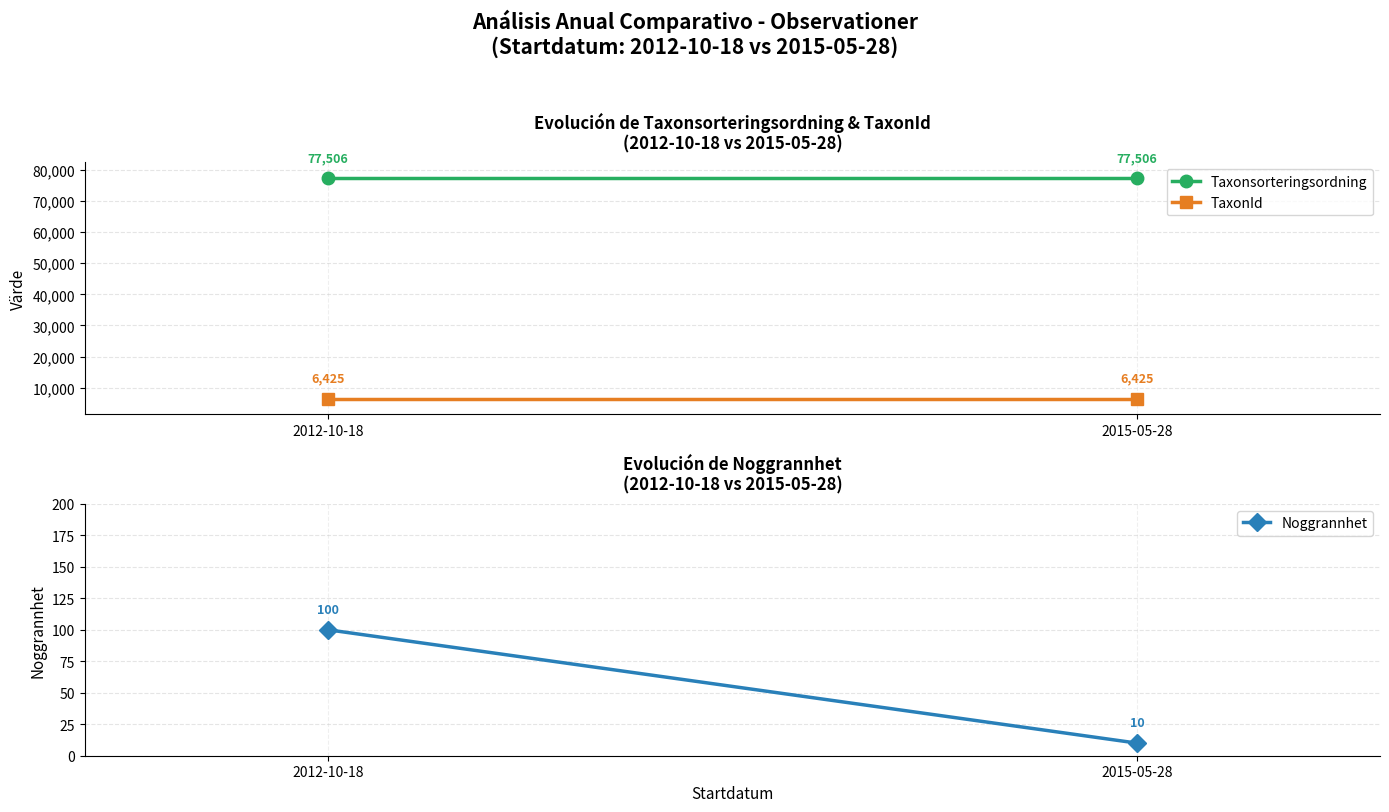

How many data points does each series have?

2